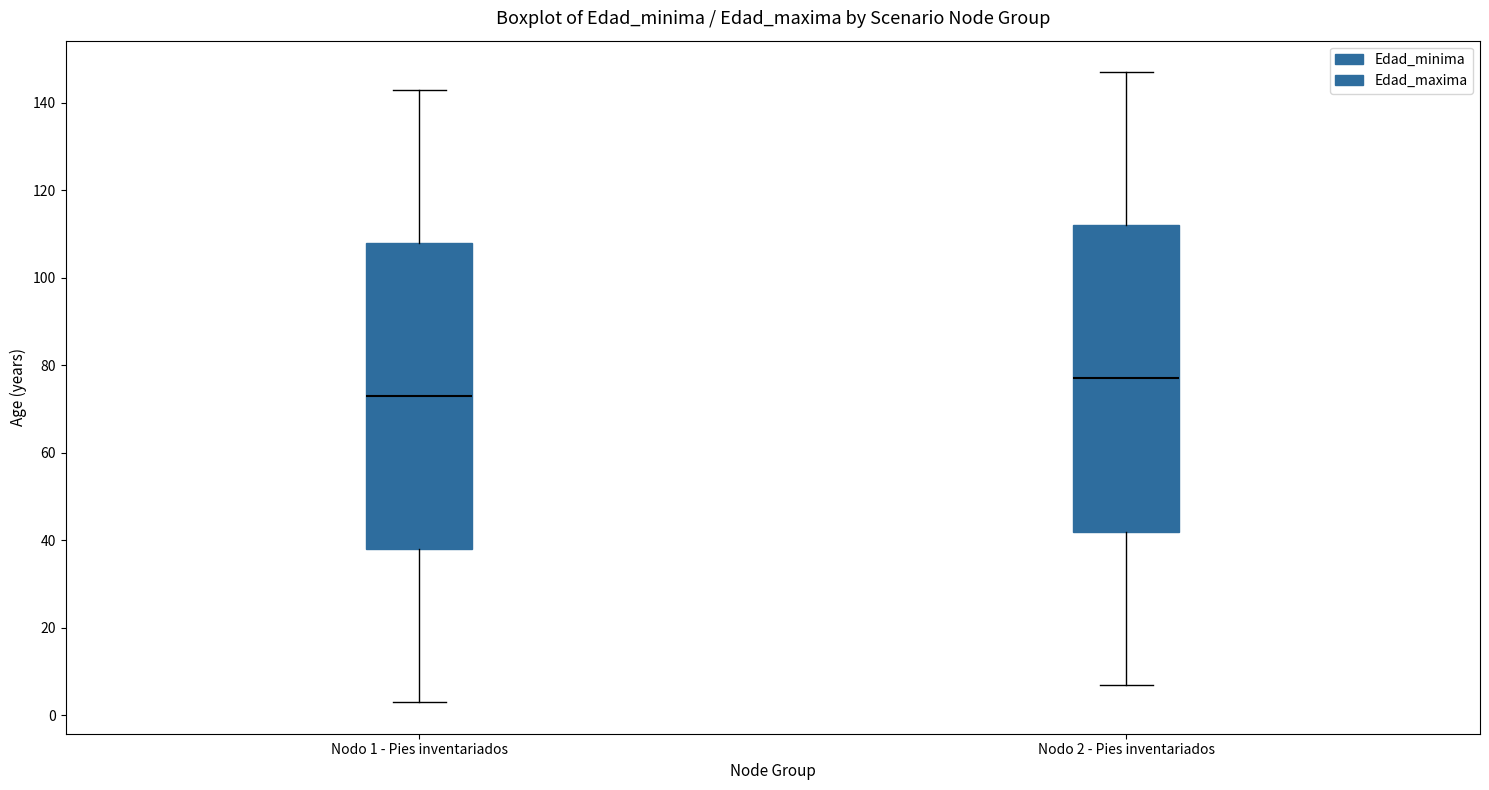

Reading left to right, read every box against the y-axis: the position of its median line, the range the box covers, and the ends of its whiskers. The values are not printed on the chart, so give them approximately, as read against the axis.

Nodo 1 - Pies inventariados: median 74, box 38 to 108, whiskers 4 to 144
Nodo 2 - Pies inventariados: median 78, box 42 to 112, whiskers 8 to 148